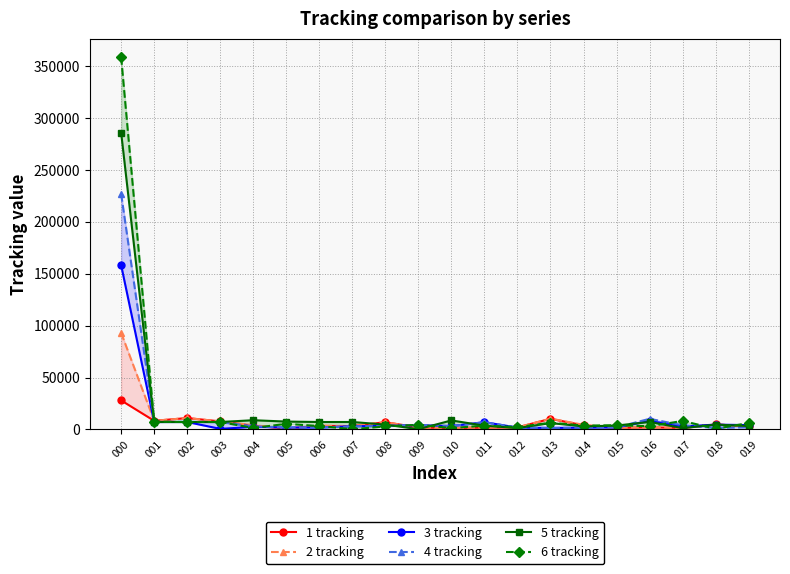

List the series in order of their overall mean, lowest first.

1 tracking, 2 tracking, 3 tracking, 4 tracking, 5 tracking, 6 tracking